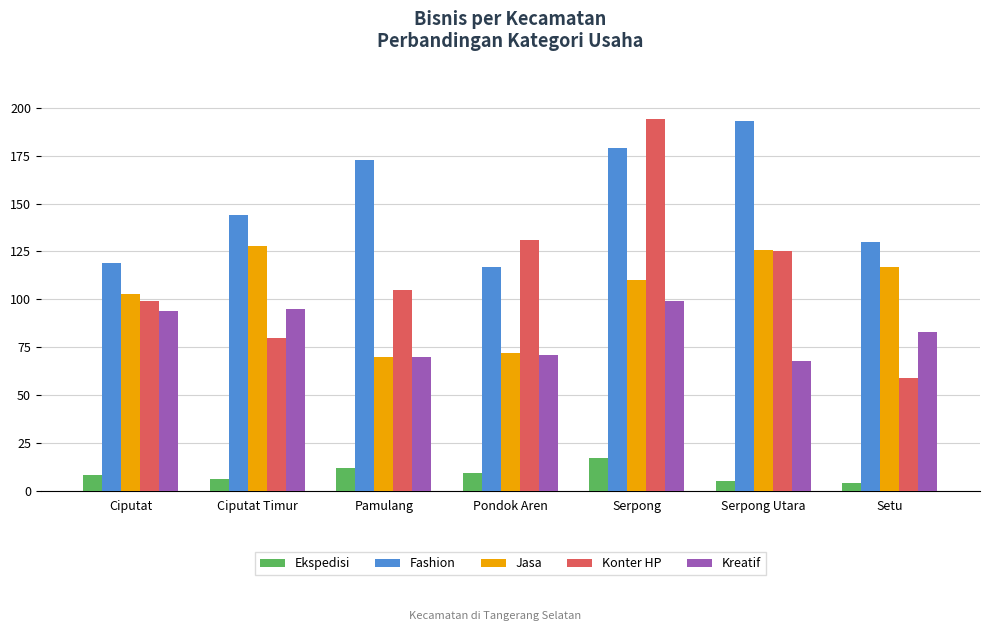

Between Pondok Aren and Serpong, which series saw the biggest shift?

Konter HP